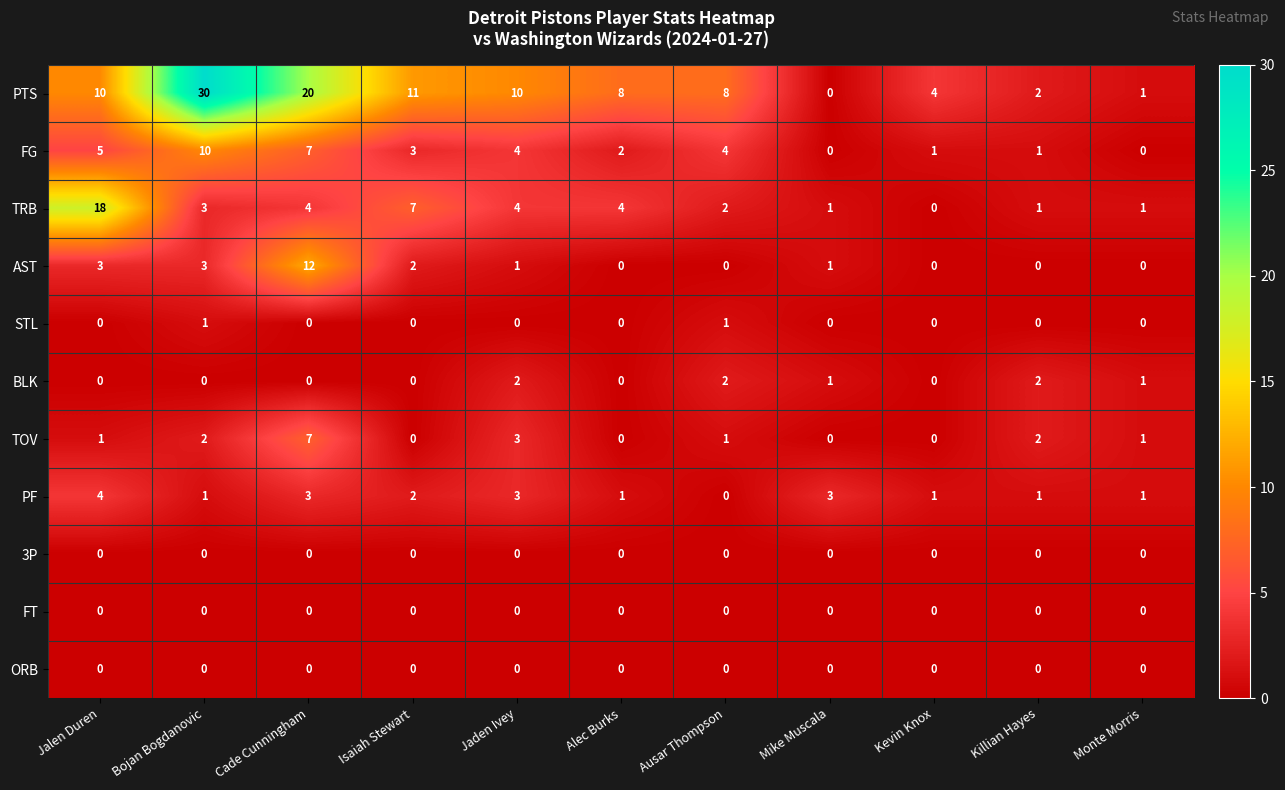

What is the sum of all BLK values?

8